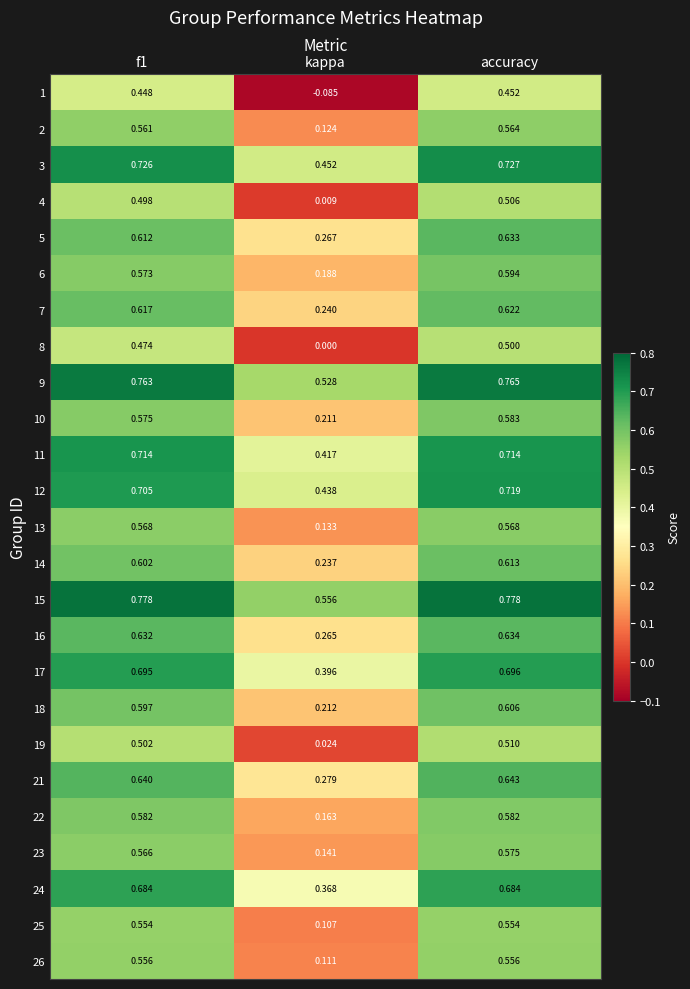

At which label is 4 closest to 0?

kappa